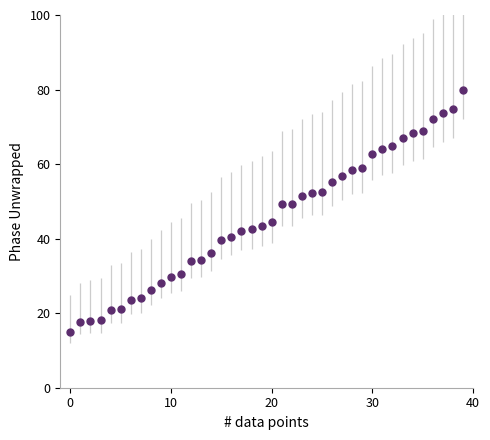

What is the minimum value shown in the chart?

15.0